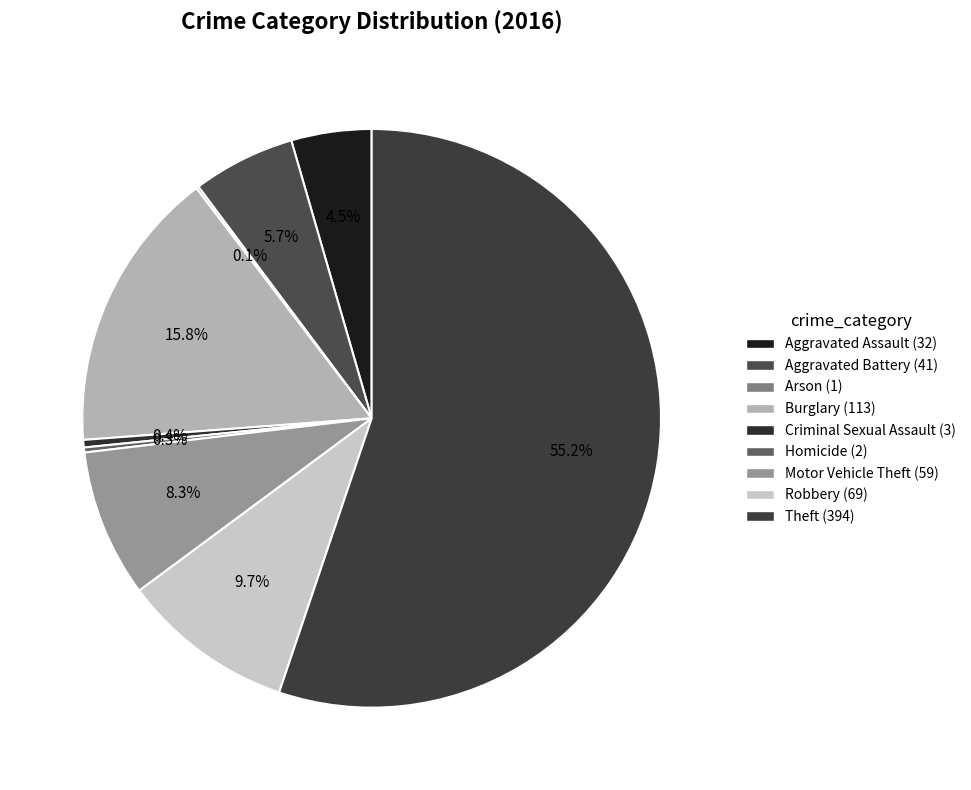

Which category has the biggest portion of the pie?

Theft